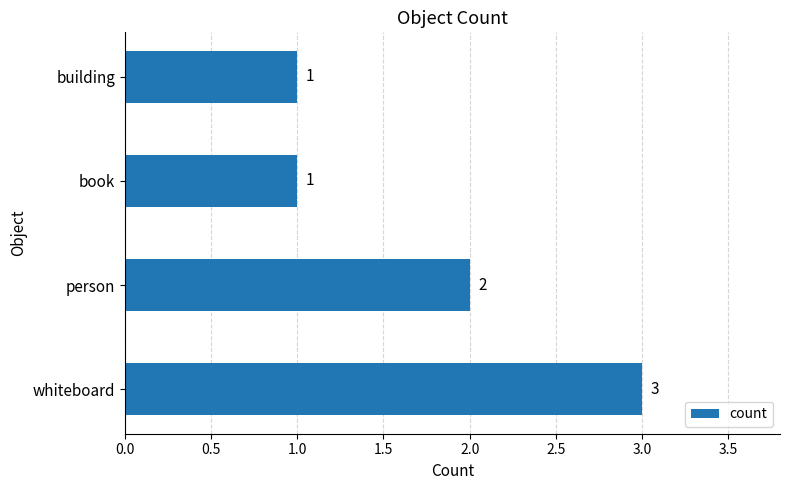

What is the smallest value displayed?

1